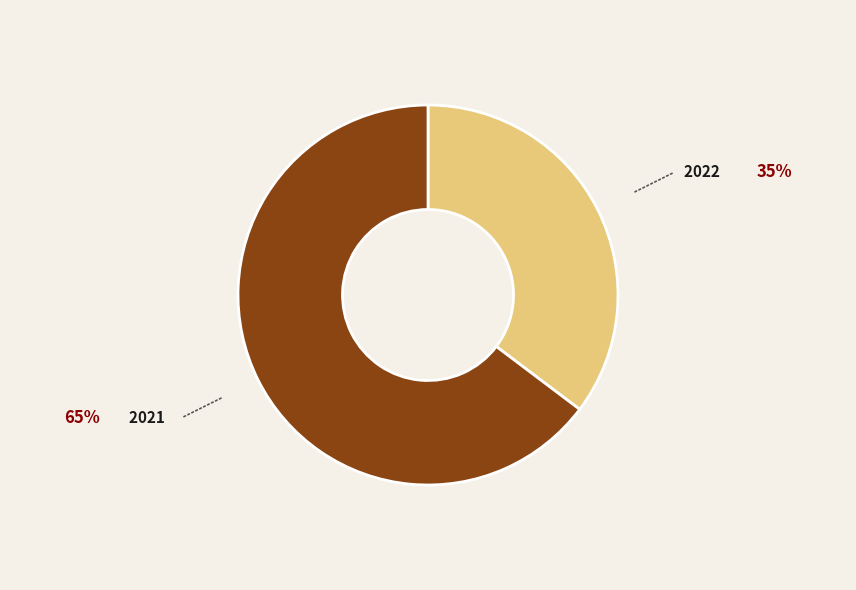

What is the largest slice in the pie chart?

2021